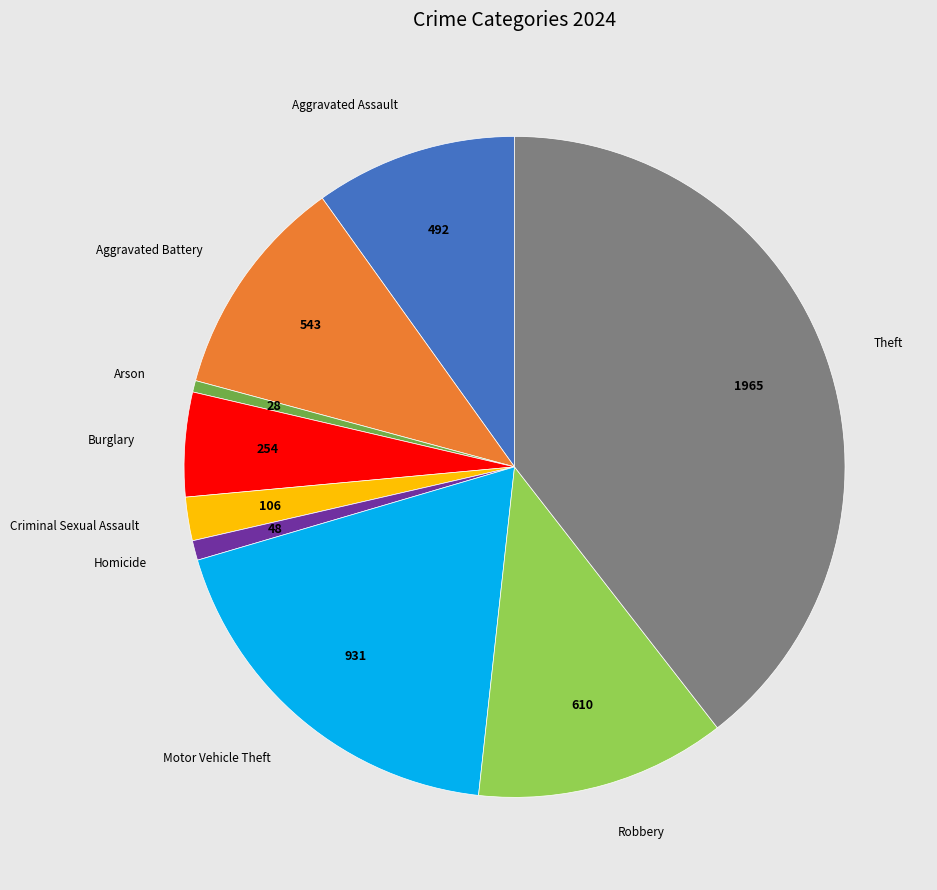

Is there any slice that represents more than half of the pie?

No